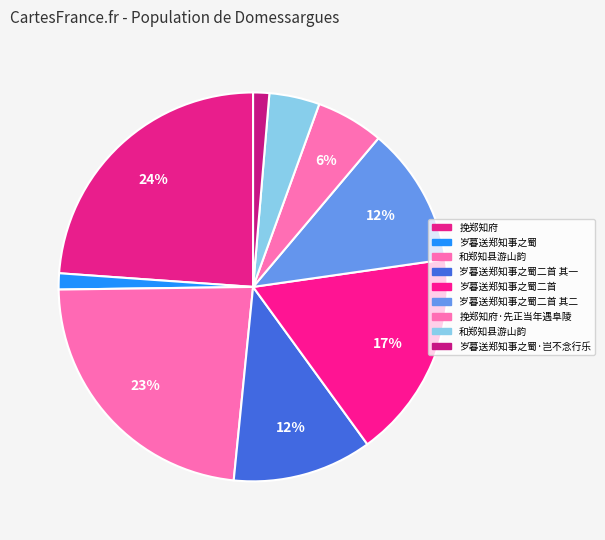

Rank the categories by value from lowest to highest.

岁暮送郑知事之蜀, 岁暮送郑知事之蜀·岂不念行乐, 和郑知县游山韵, 挽郑知府·先正当年遇阜陵, 岁暮送郑知事之蜀二首 其一, 岁暮送郑知事之蜀二首 其二, 岁暮送郑知事之蜀二首, 和郑知县游山韵, 挽郑知府